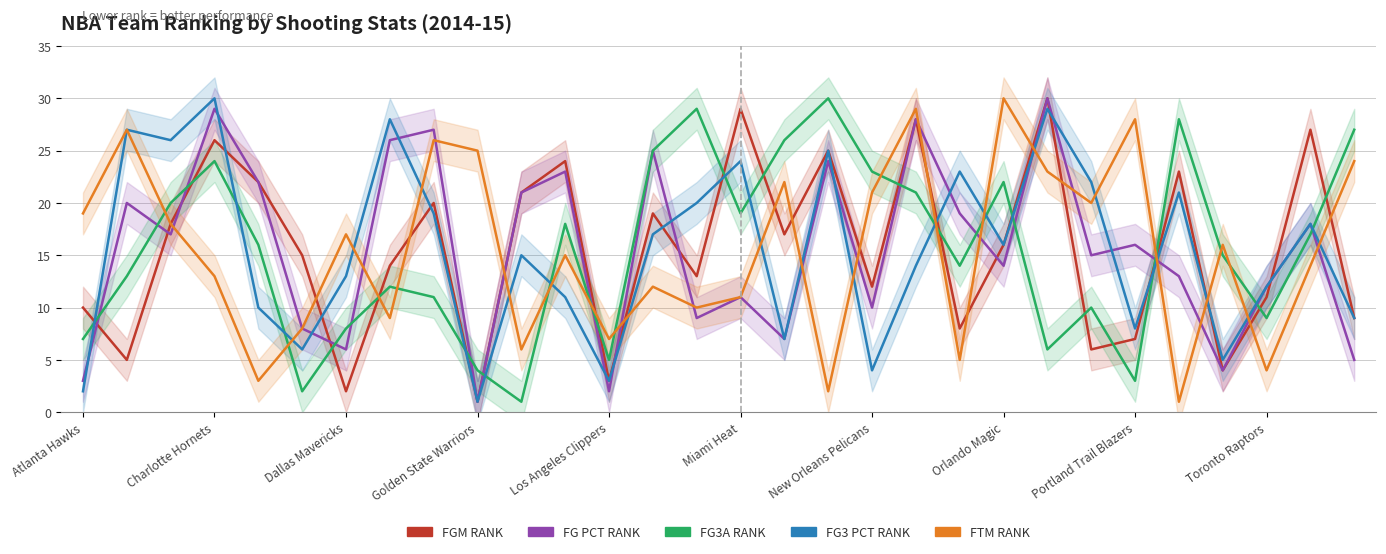

At which label does FG3_PCT_RANK first exceed 16?

Charlotte Hornets